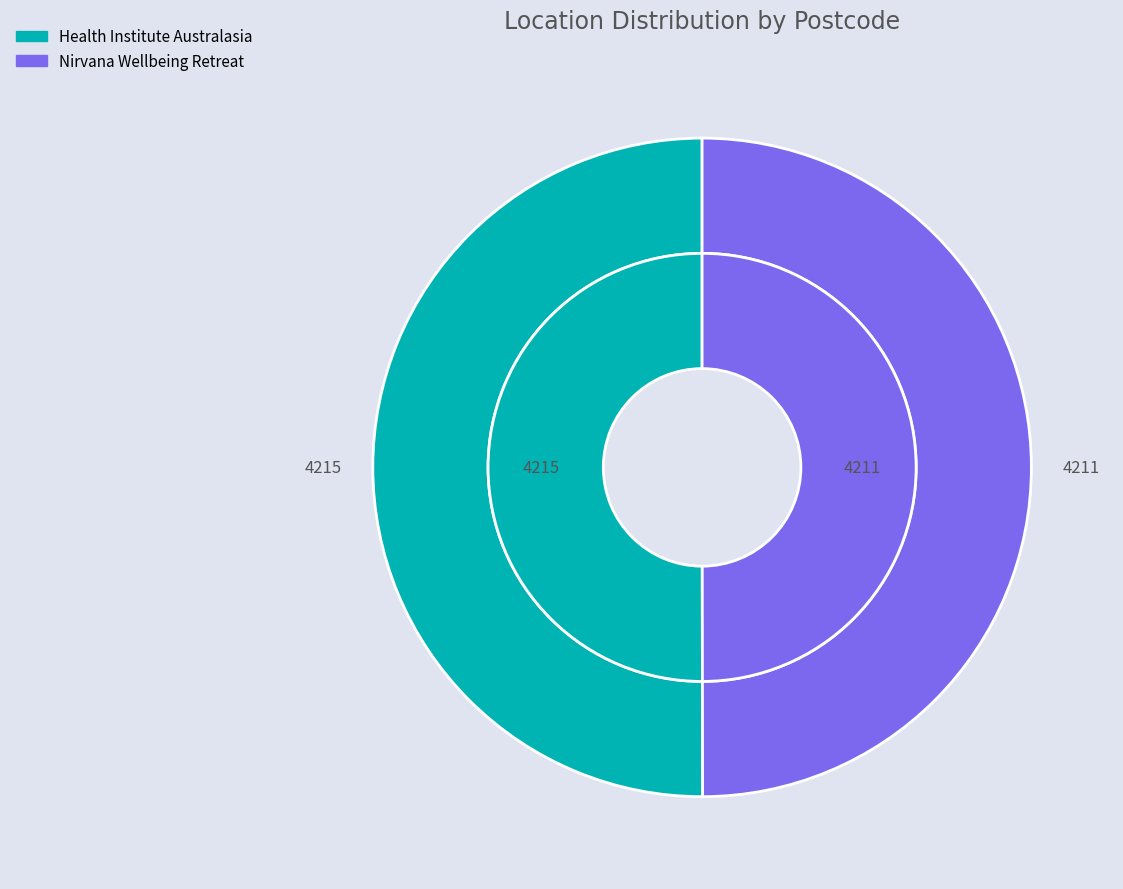

How many segments does this pie chart have?

2